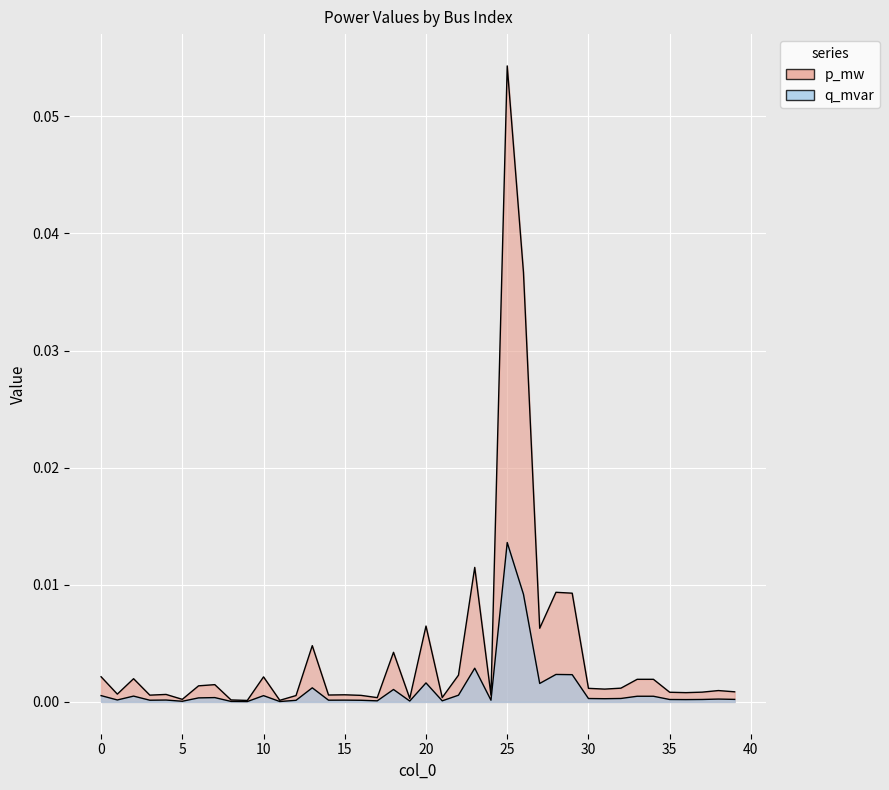

True or false: q_mvar has a value of 0.0 at 6.

False